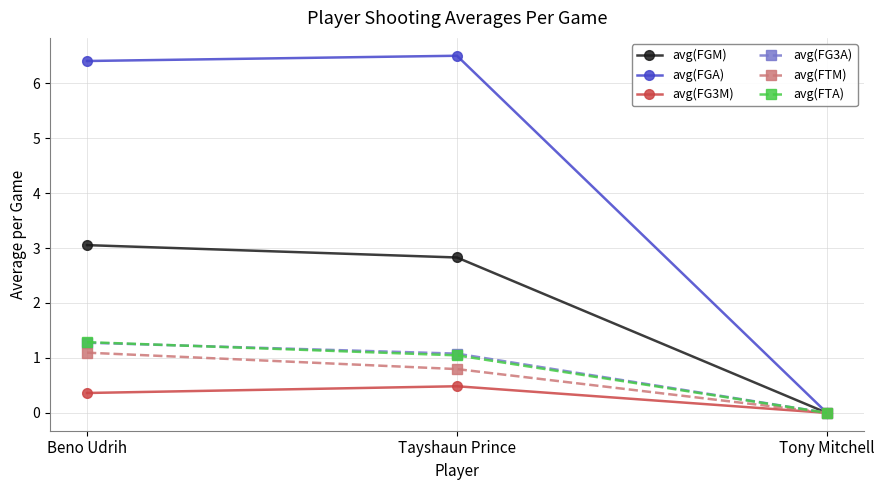

At which category is the sum across all series the highest?

Beno Udrih